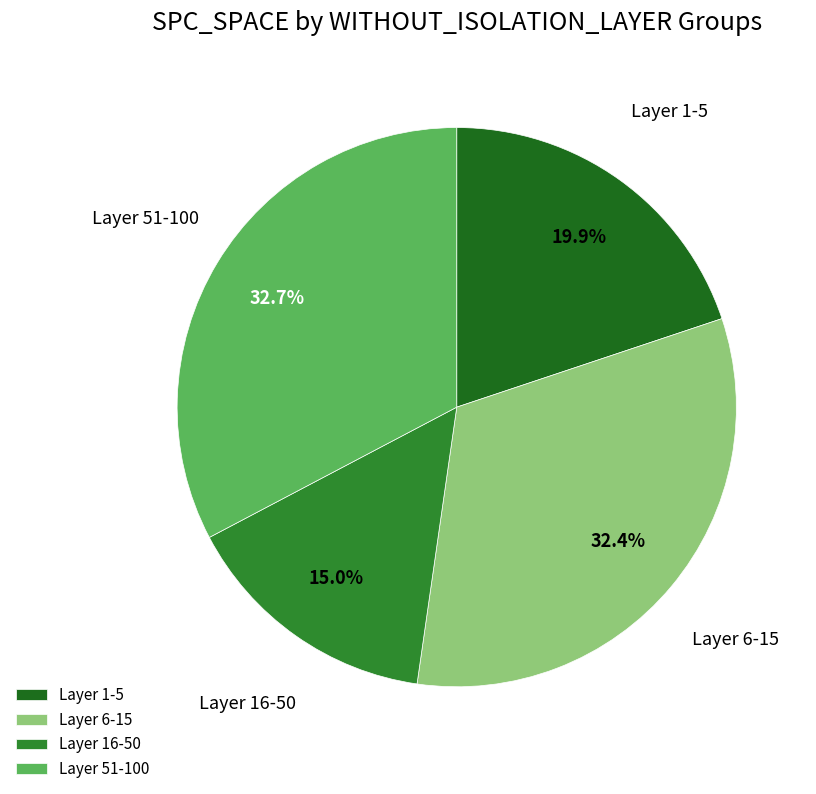

What is the ratio of the value at Layer 16-50 to the value at Layer 6-15?

0.5